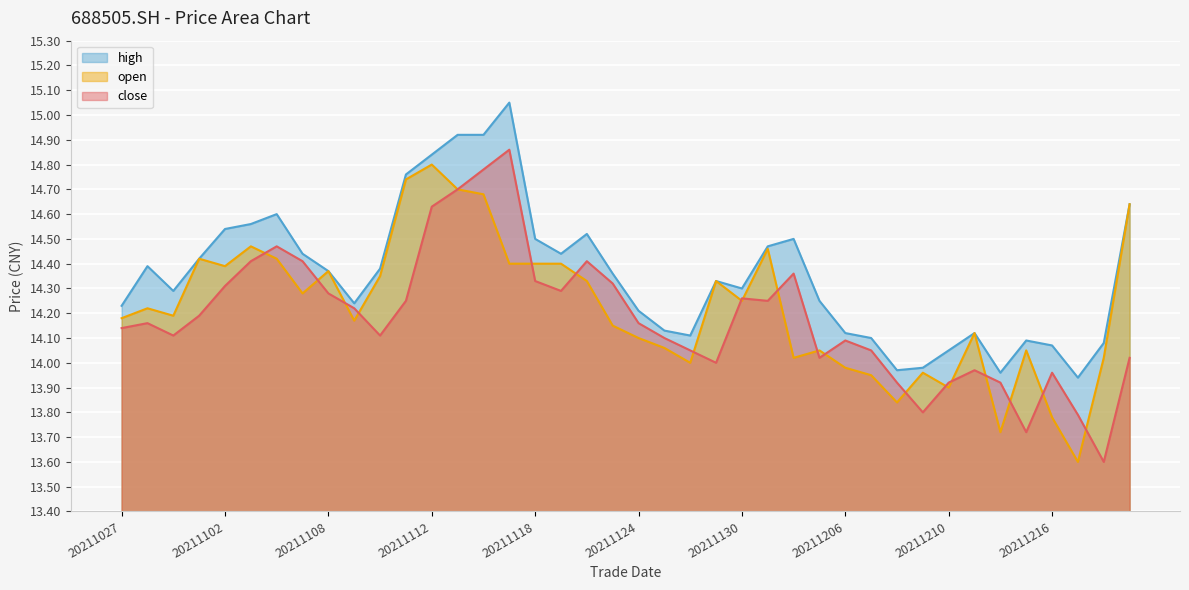

True or false: high has more than 2 points higher than both neighbors.

True